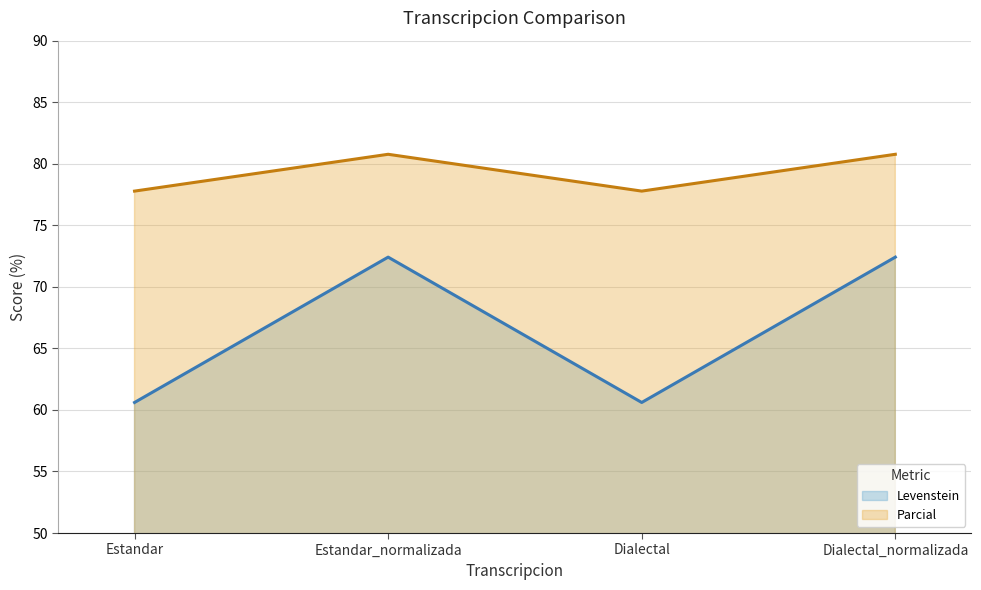

What is the value of the Levenstein point at the 4th from the left?

72.4